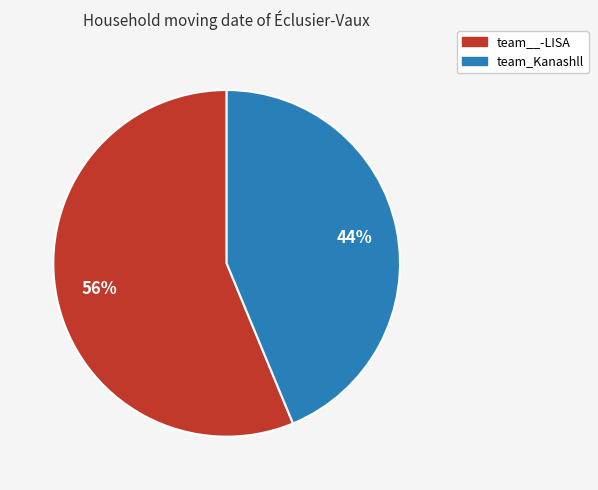

Is it true that team__-LISA is 56% of the pie?

True